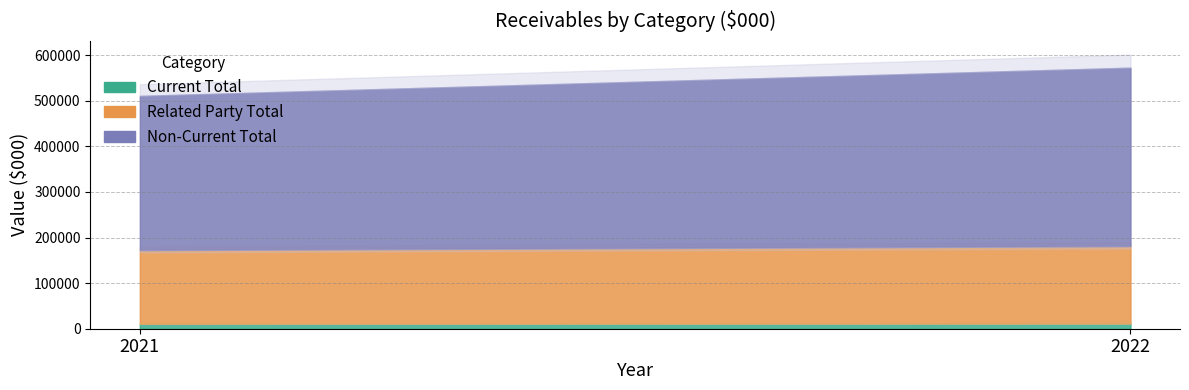

How many distinct data groups are displayed?

3